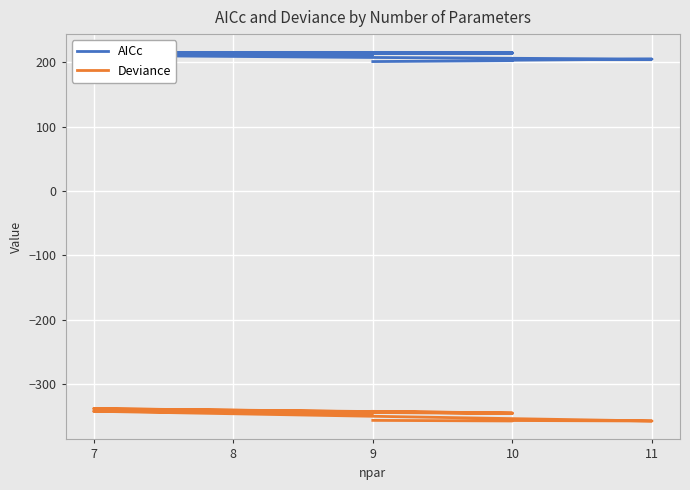

Which series has the largest range (max minus min)?

Deviance